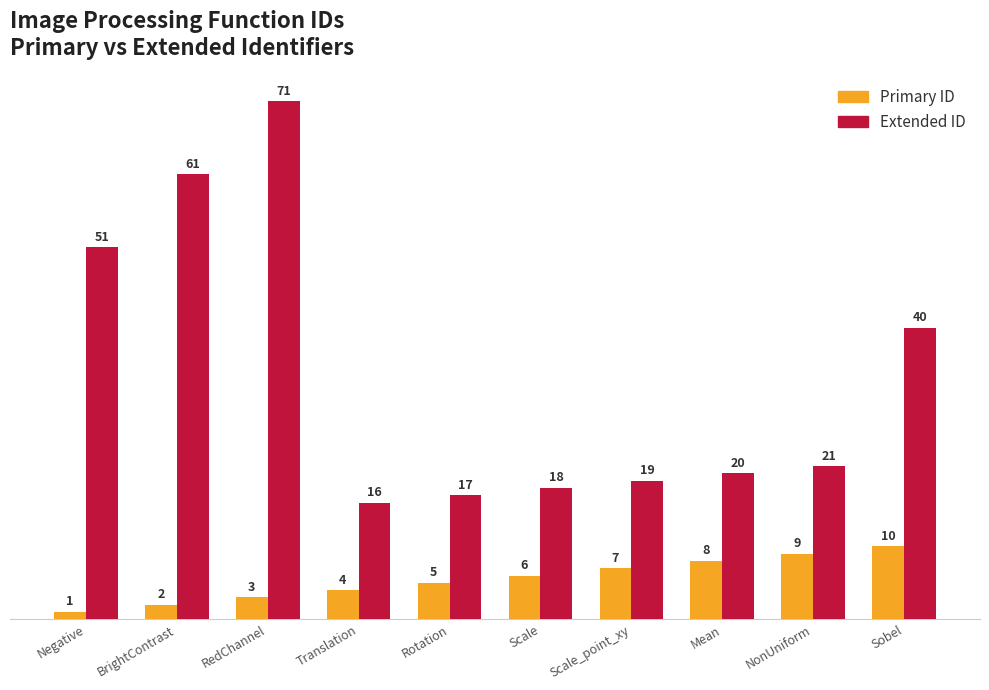

What is the value of the Primary ID bar at the 6th from the left?

6